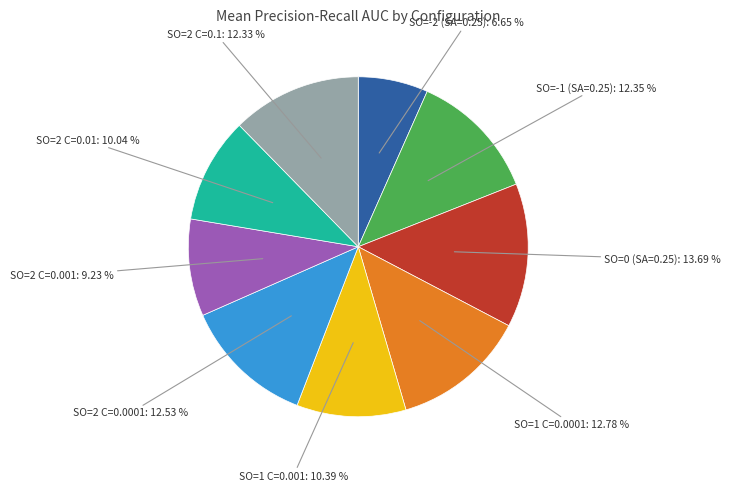

Is there any slice that represents more than half of the pie?

No